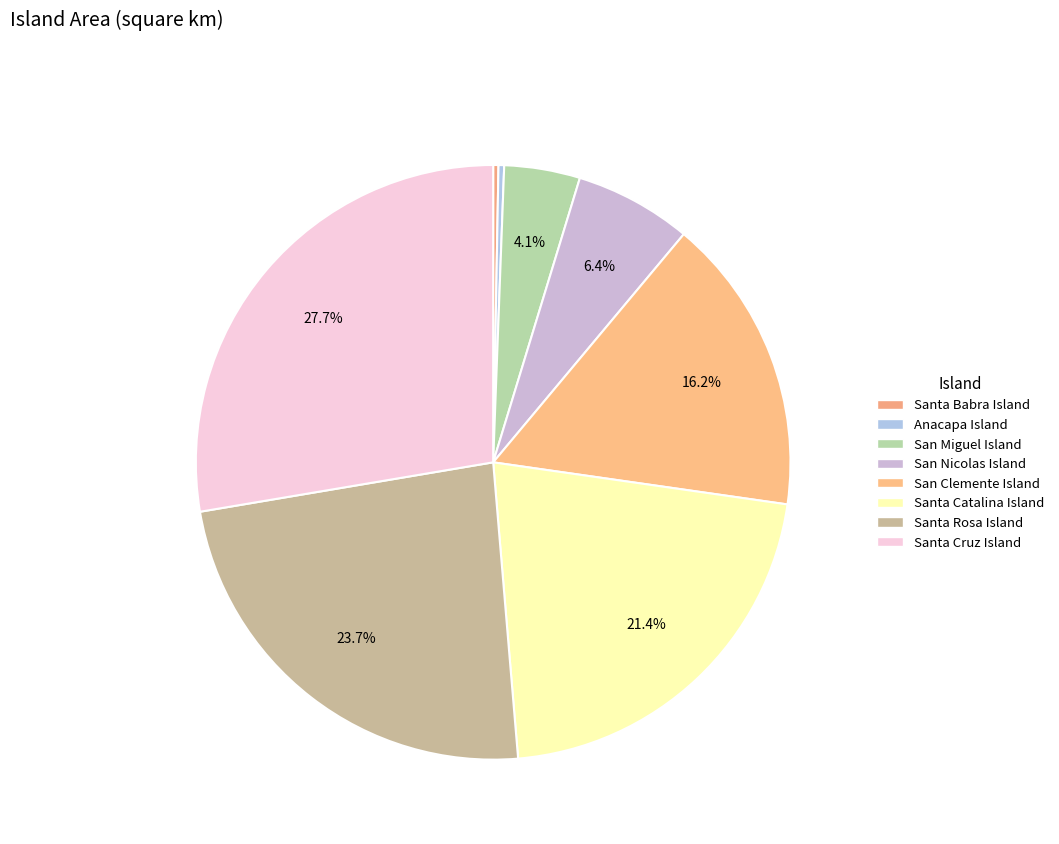

Is San Nicolas Island the majority of the pie?

No